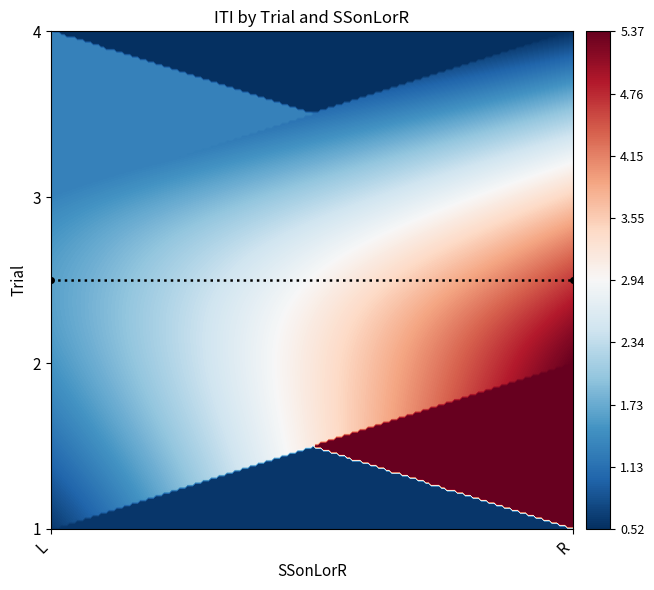

Which series changed the most between 0 and 1?

R